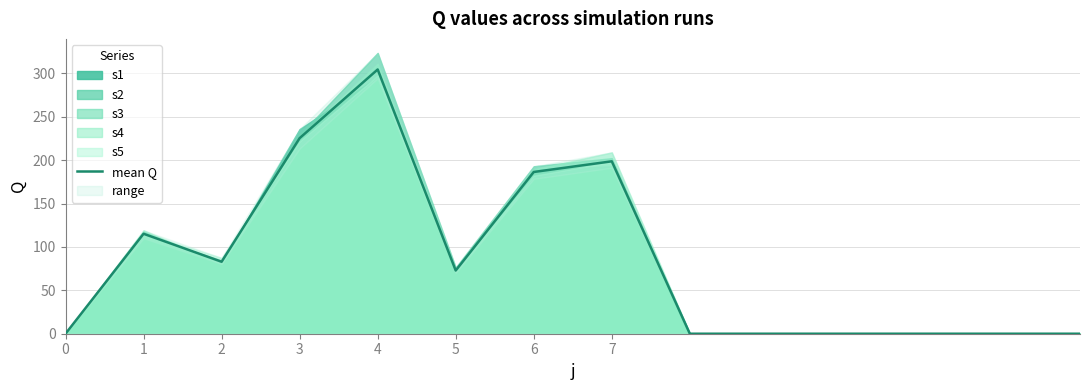

How many categories are shown in the chart?

14